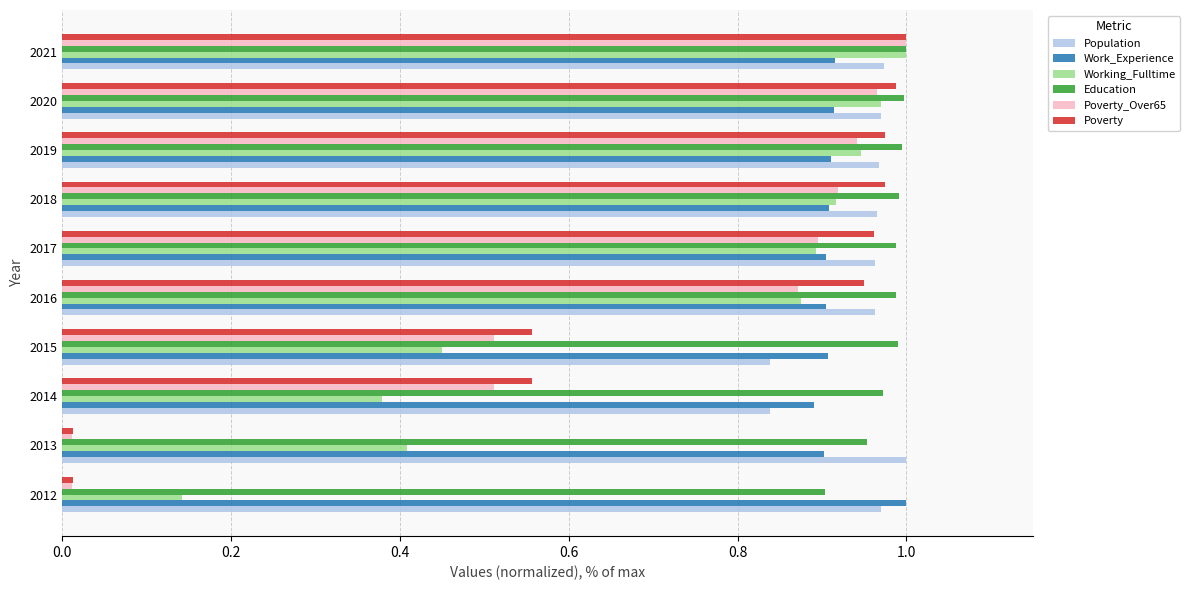

True or false: Poverty has a value of 1.0 at 2020.

True